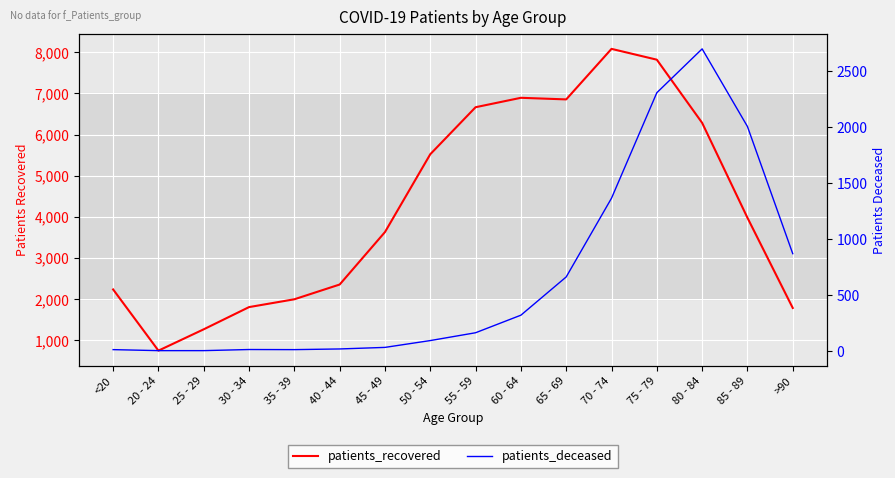

How many lines are shown in the chart?

2